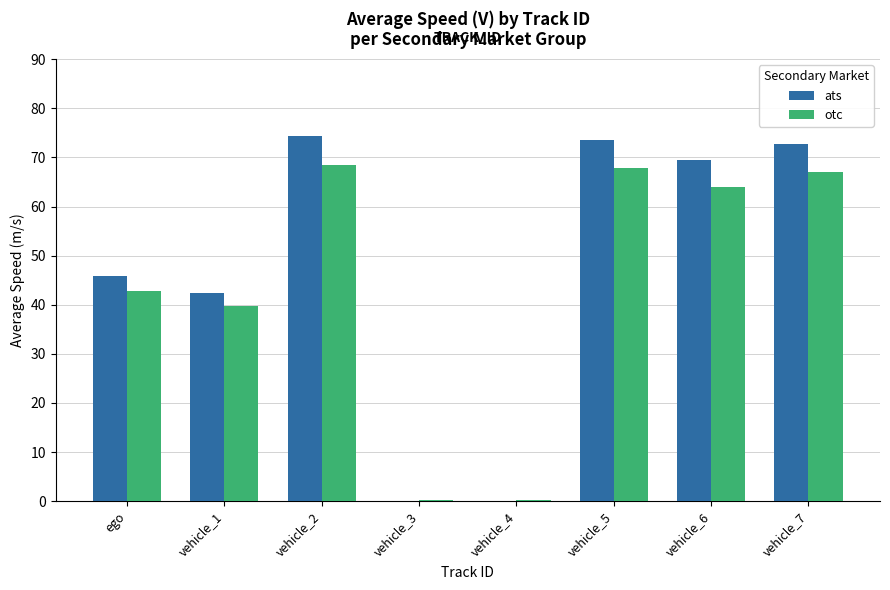

What is the sum of all ats values?

378.5